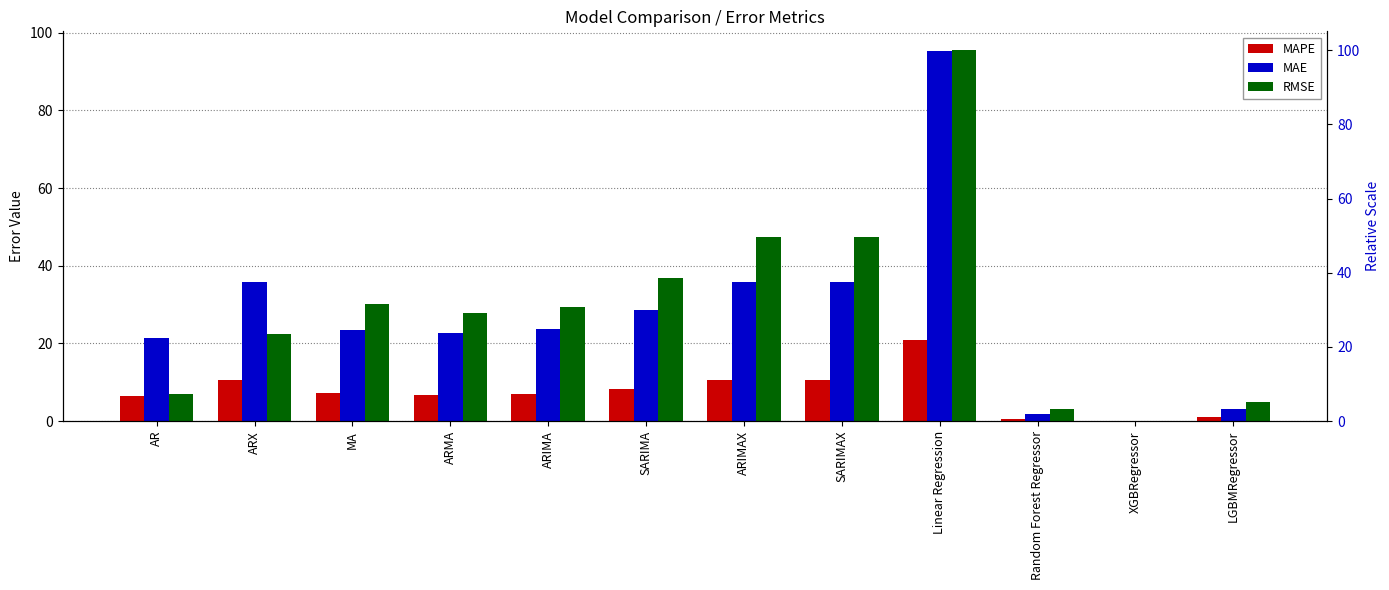

At which label does RMSE first exceed 29?

MA